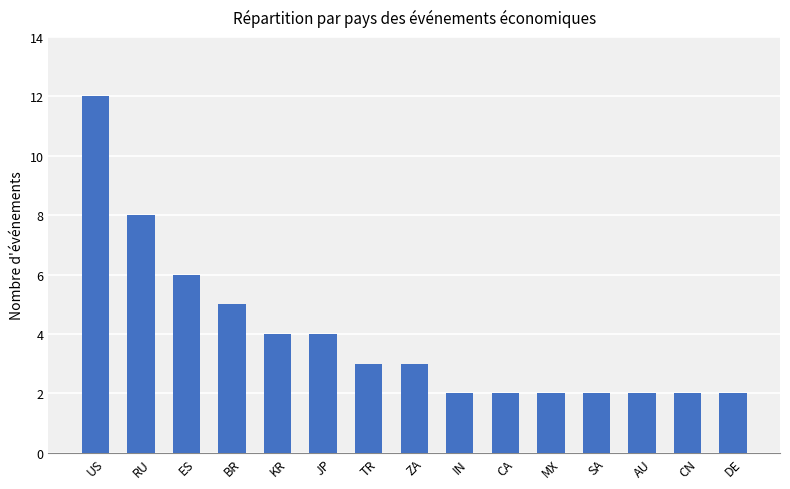

What is the smallest value displayed?

2